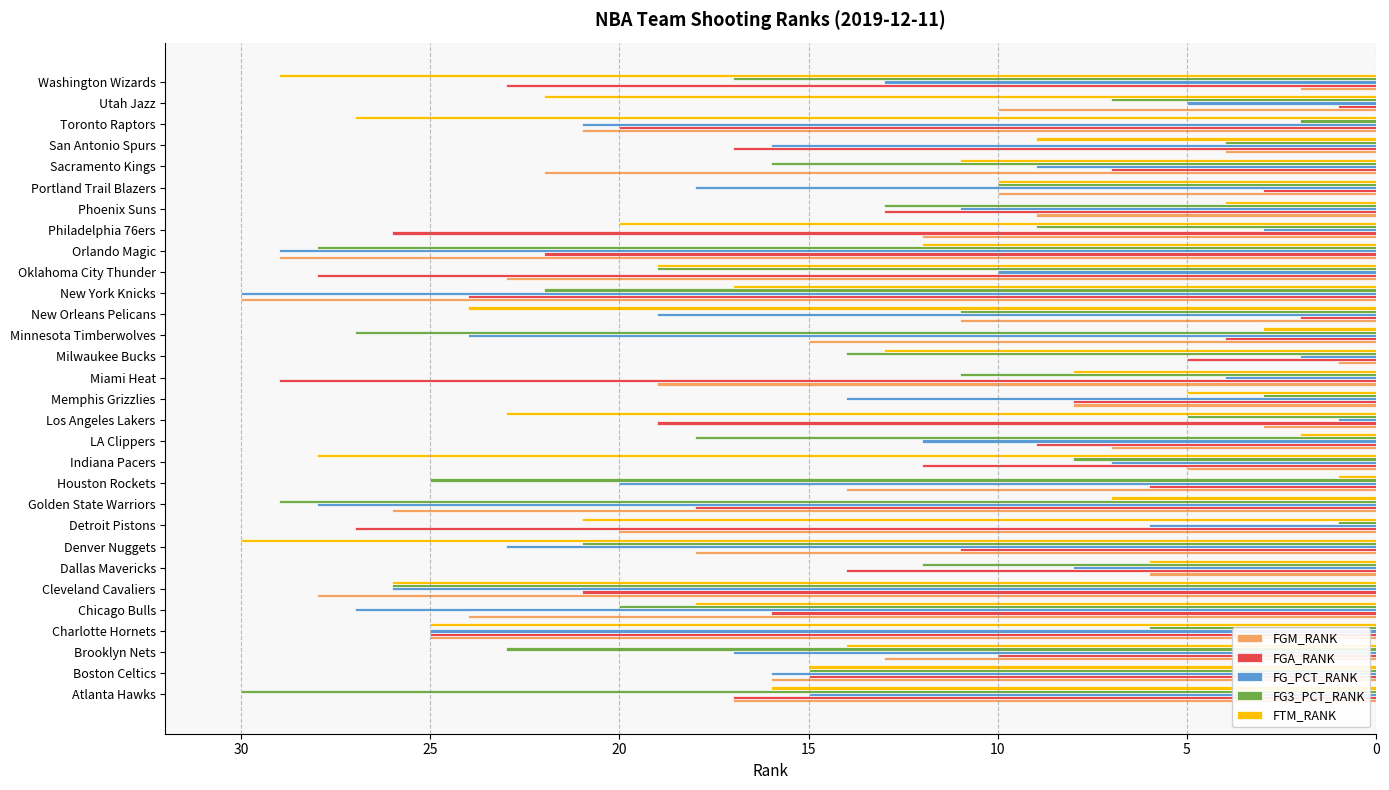

What is the sum of all FTM_RANK values?

465